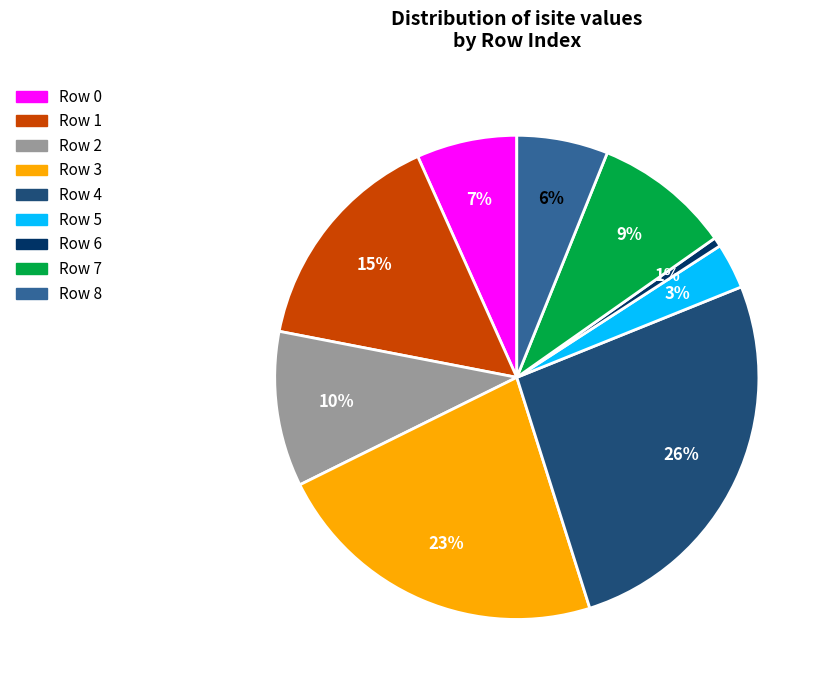

The Row 1 slice represents 15% of the pie. True or false?

True